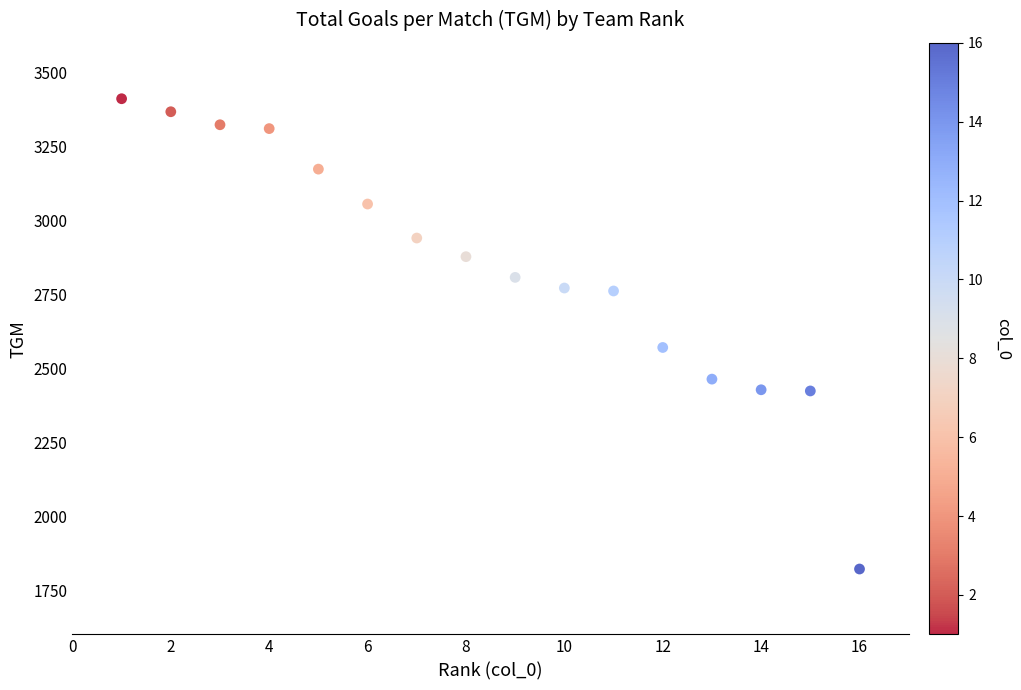

What Y value in the scatter plot is closest to 2616?

2570